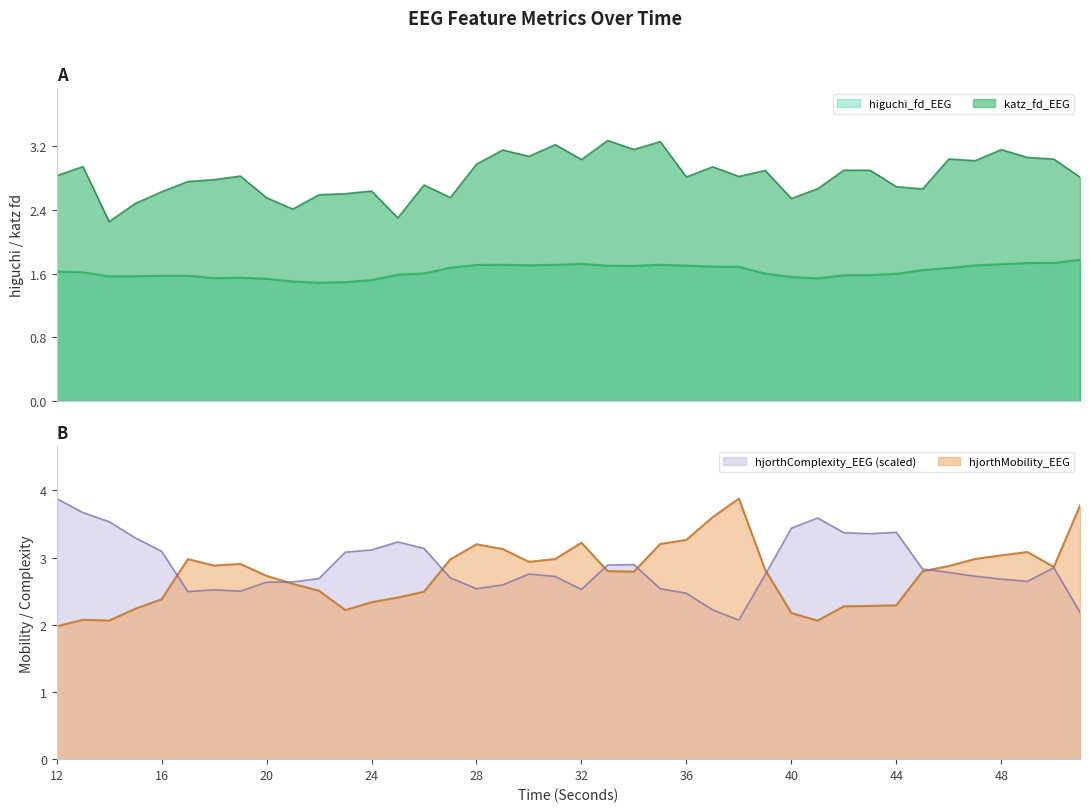

At which category is the sum across all series the highest?

35